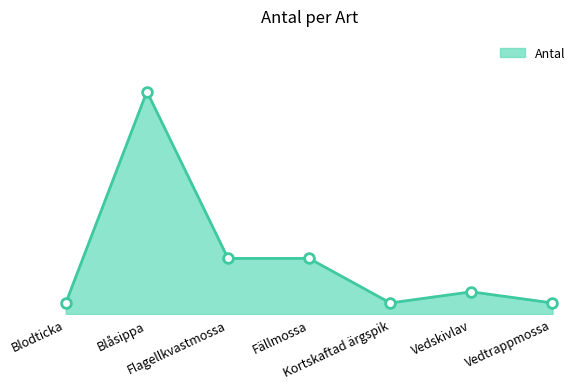

Which label corresponds to the smallest value in the chart?

Blodticka